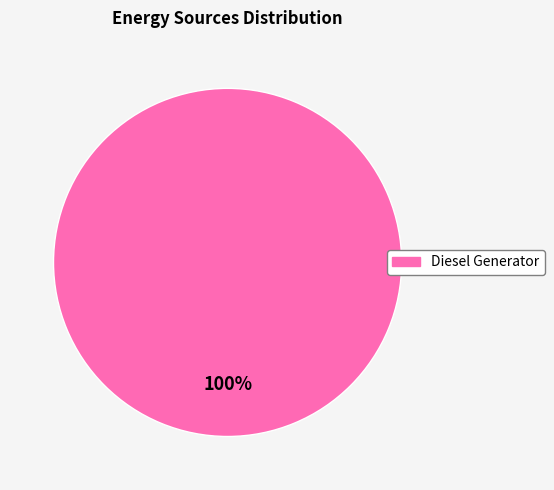

Is there a majority slice in this chart?

Yes